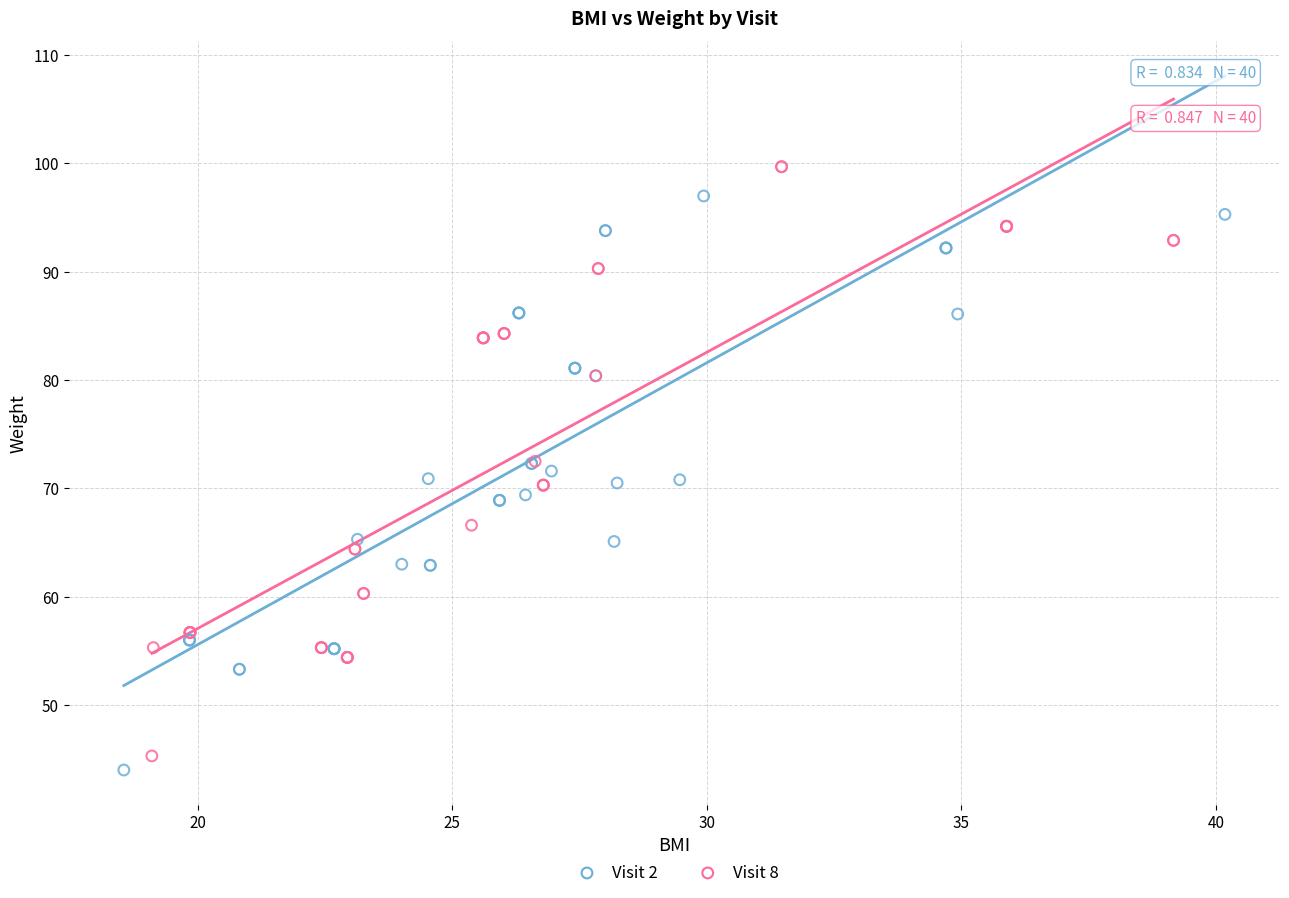

Which series has the largest Y range (max minus min)?

Visit 8